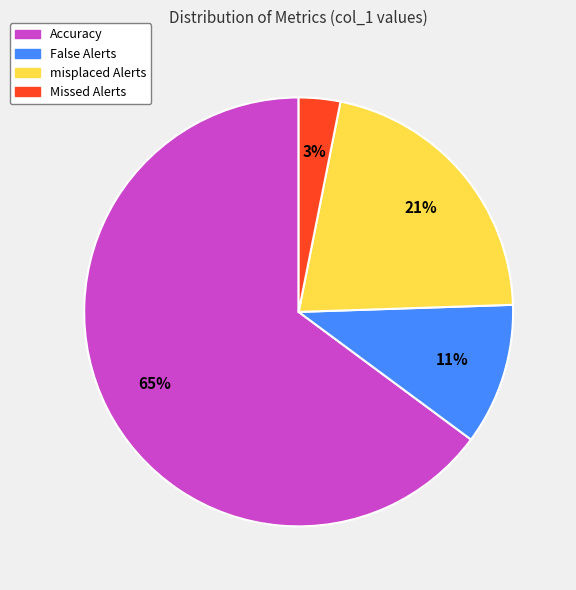

Which has a higher value, Missed Alerts or misplaced Alerts?

misplaced Alerts